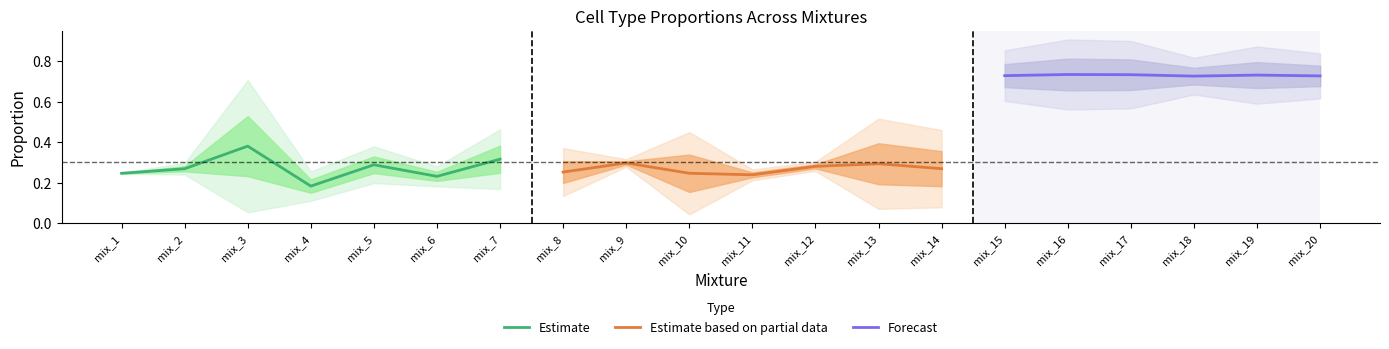

At which label is Estimate closest to 0?

mix_4